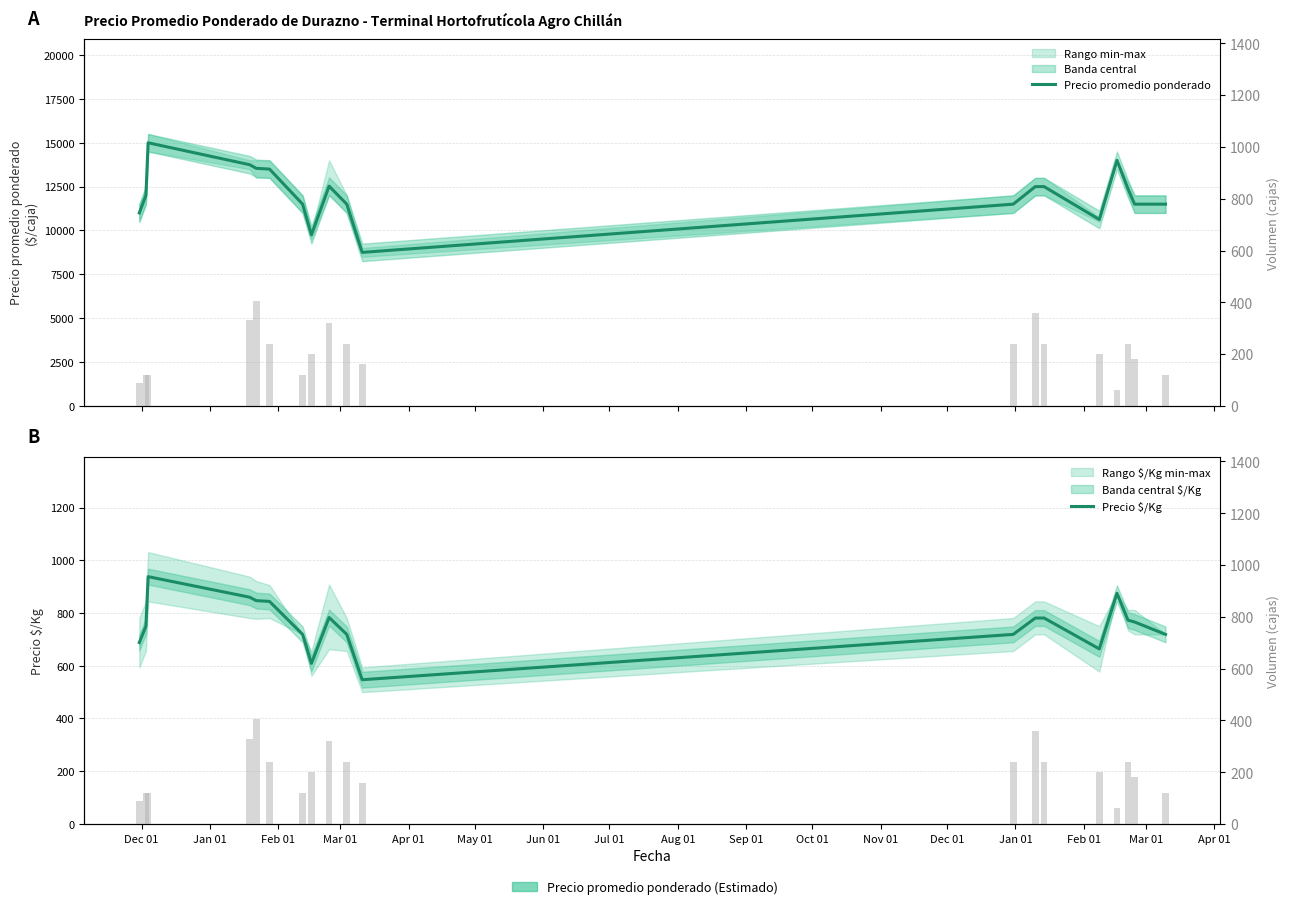

Are the bars horizontal?

No